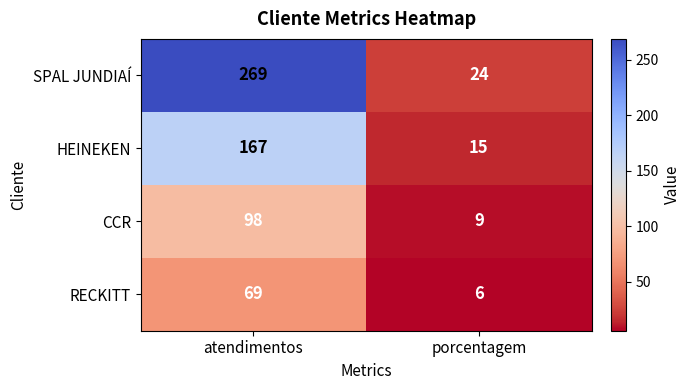

What is the sum of the HEINEKEN values at porcentagem and atendimentos?

182